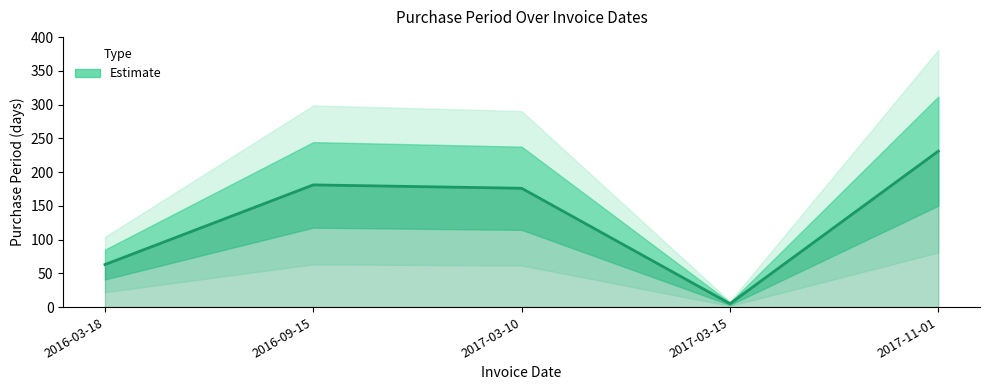

Approximately how many times larger is the value at 2017-11-01 compared to 2017-03-10?

1.3